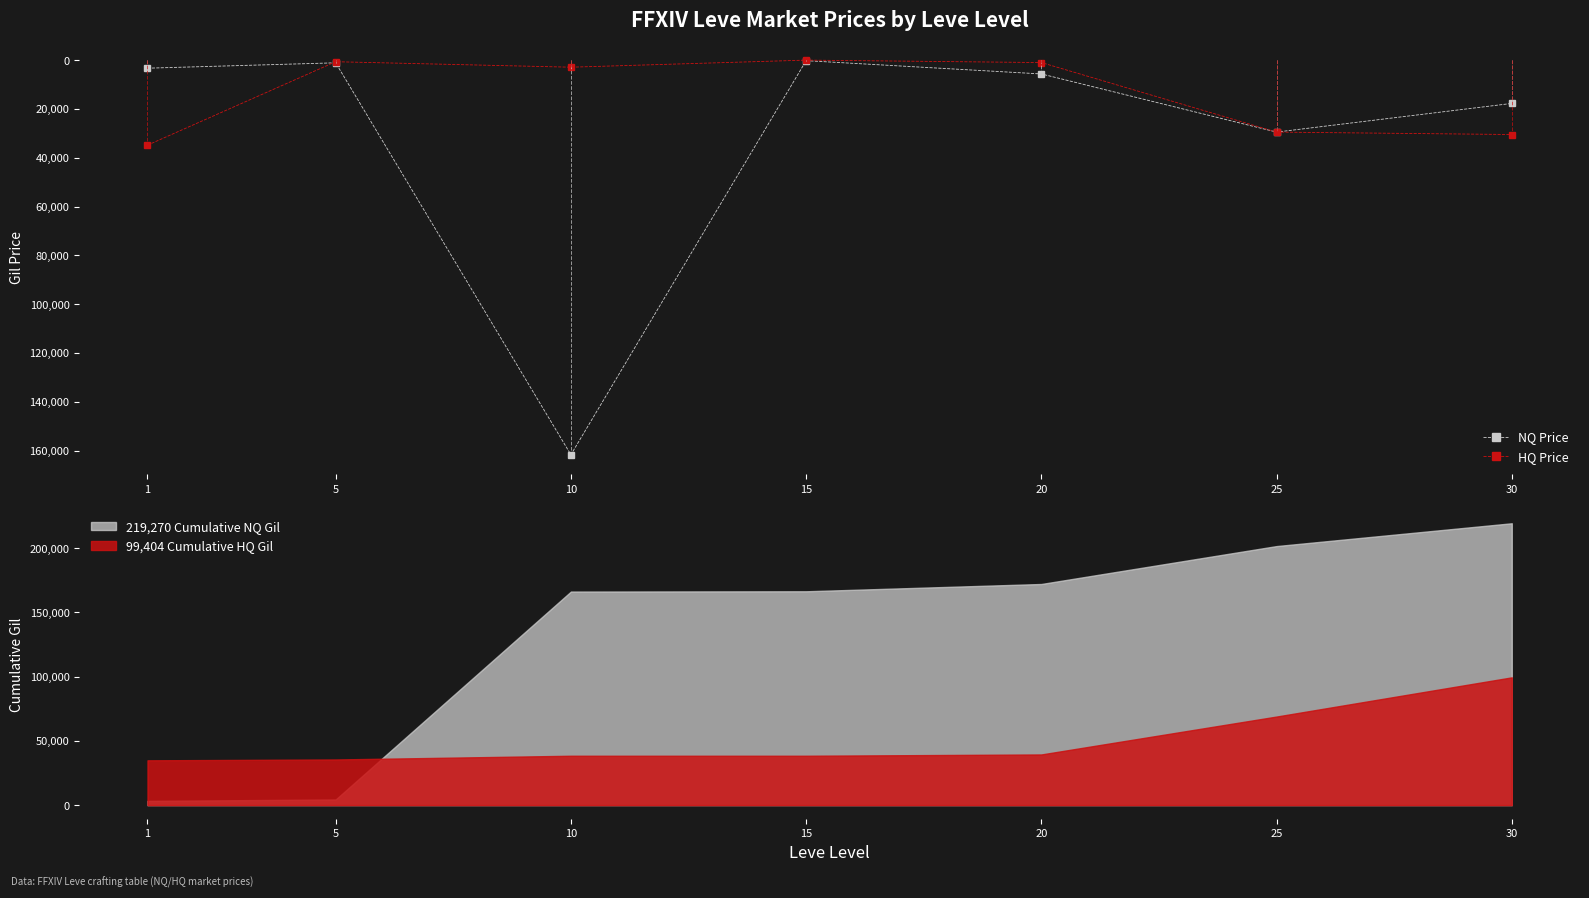

Reading left to right, extract all data points from this chart.

NQ Price: 1=3307.0	5=1104.1	10=161725.4	15=225.0	20=5666.7	25=29495.0	30=17747.5
HQ Price: 1=34857.3	5=657.2	10=2899.7	15=0.0	20=1000.0	25=29495.0	30=30495.0